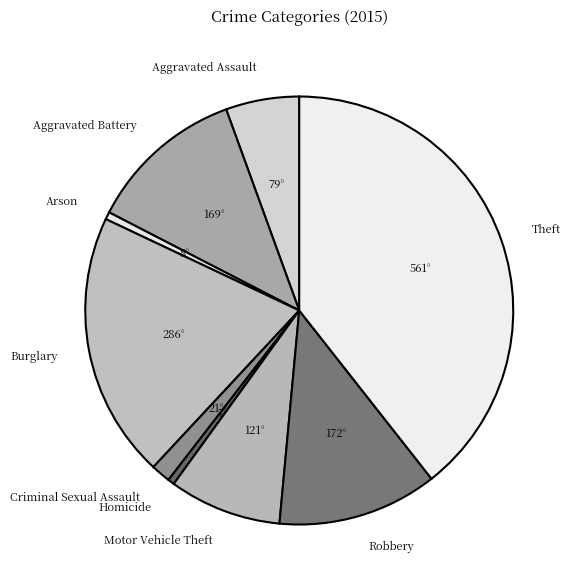

Does Theft represent more than half of the total?

No